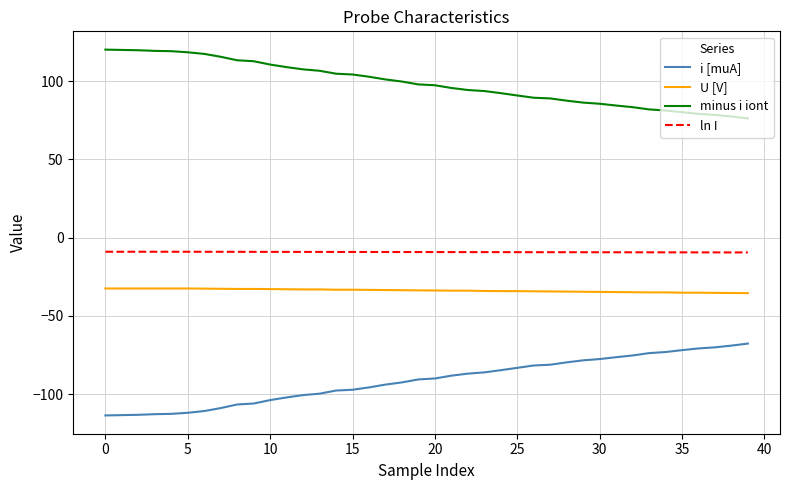

At how many categories does at least one series exceed 37?

40